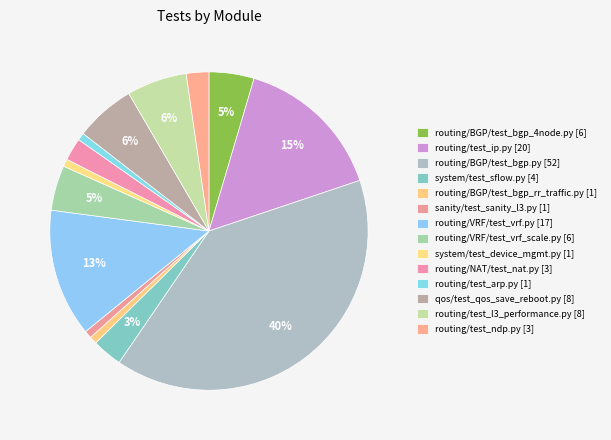

Is there a majority slice in this chart?

No